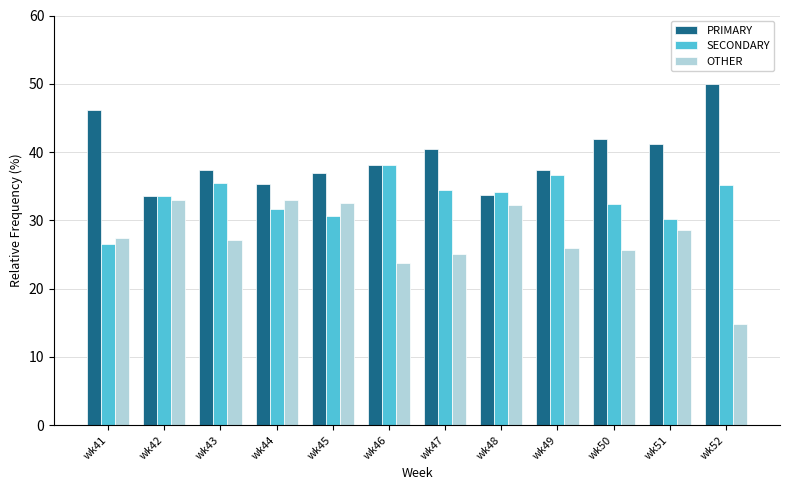

What is the difference between the maximum and minimum values in the OTHER series?

18.2